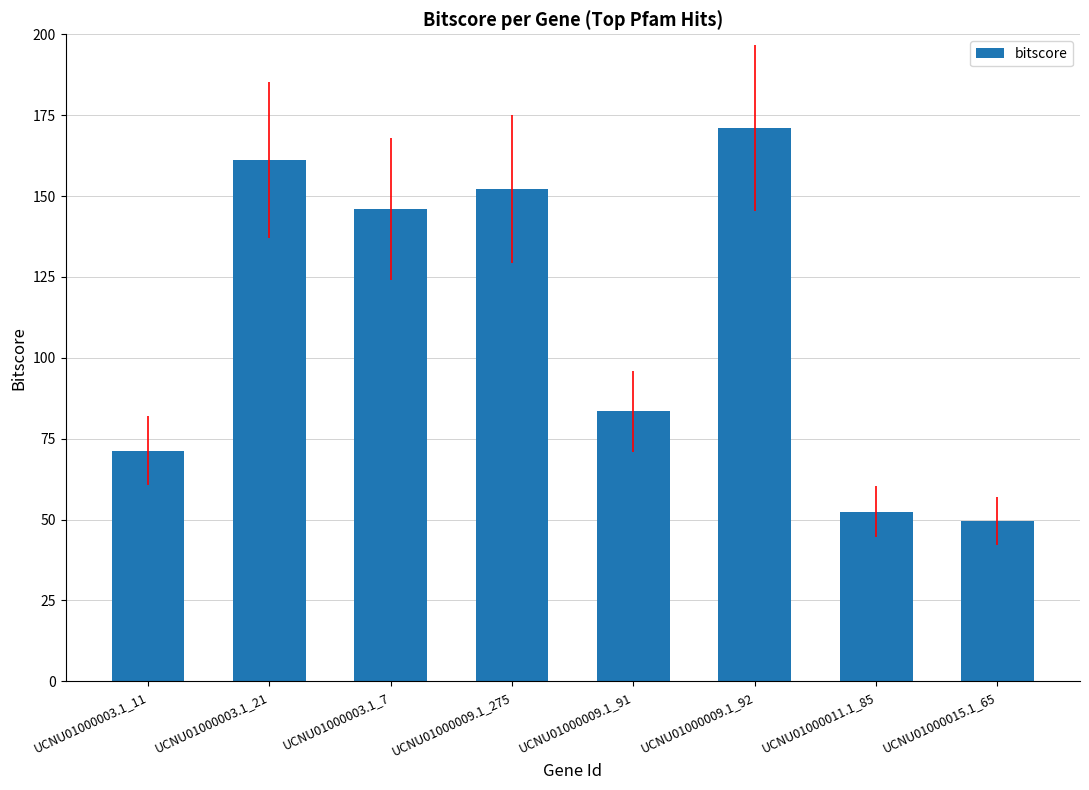

List the labels in order of value, smallest first.

UCNU01000015.1_65, UCNU01000011.1_85, UCNU01000003.1_11, UCNU01000009.1_91, UCNU01000003.1_7, UCNU01000009.1_275, UCNU01000003.1_21, UCNU01000009.1_92